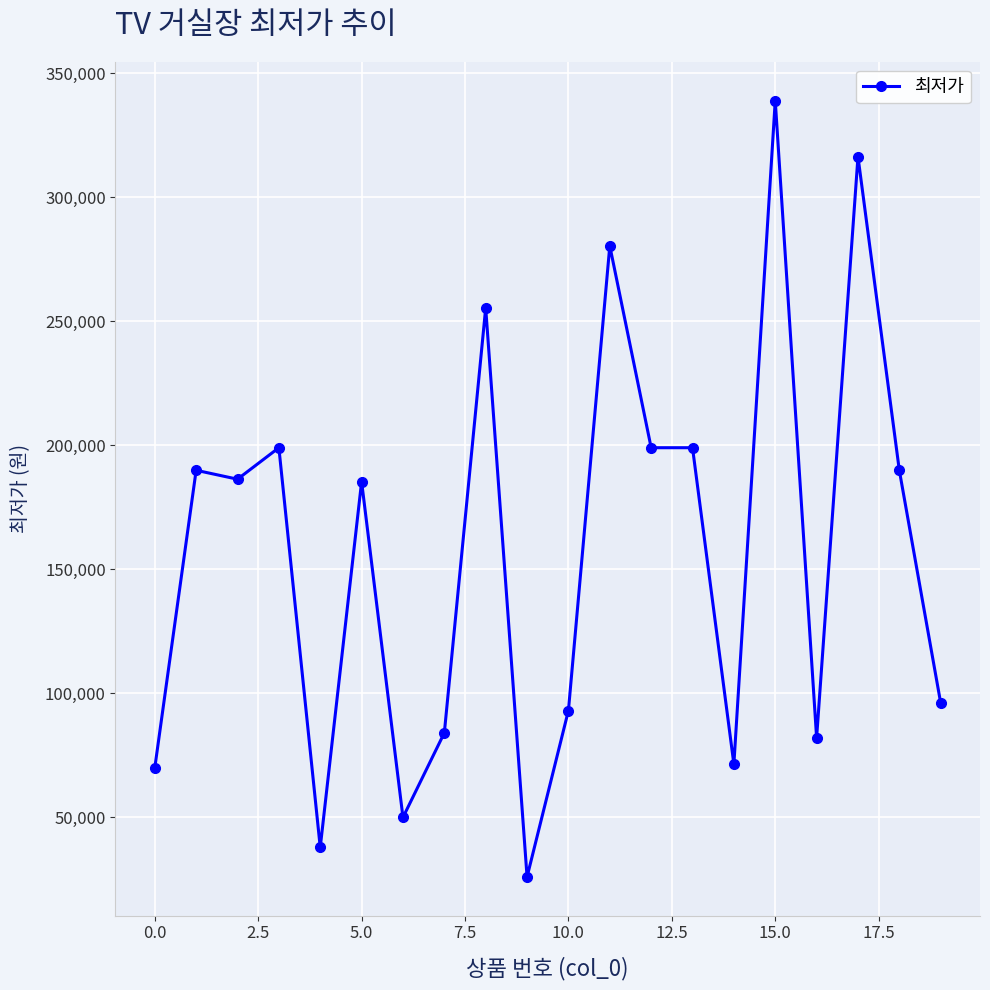

What is the value of the 15th point from the left?

71360